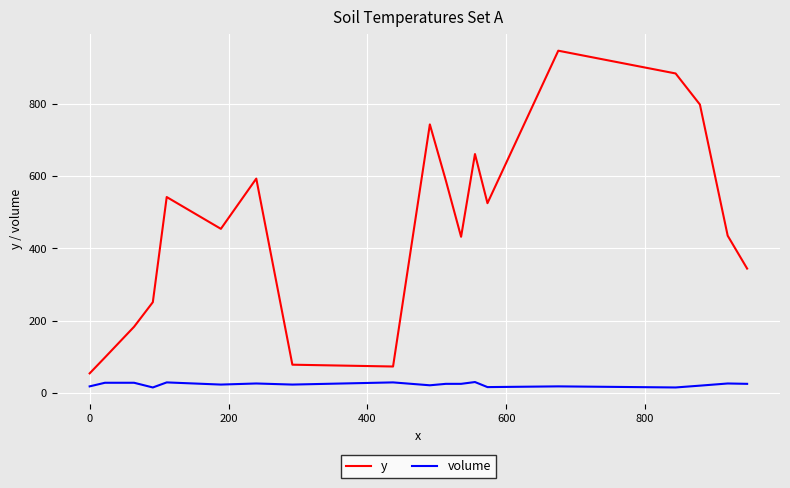

Rank the series by their maximum value, from highest to lowest.

y, volume